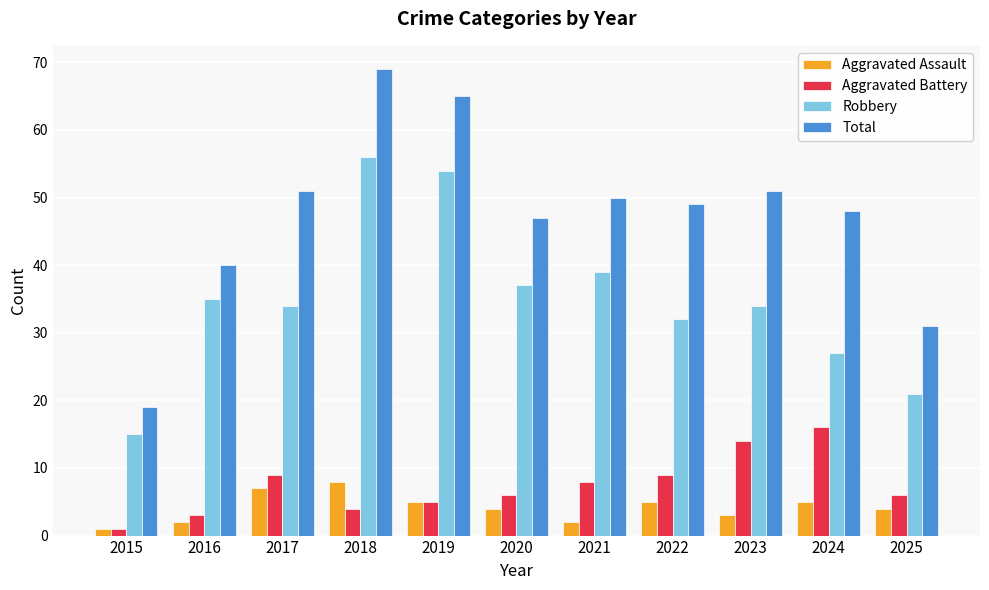

What is the total value across all series at 2022?

95